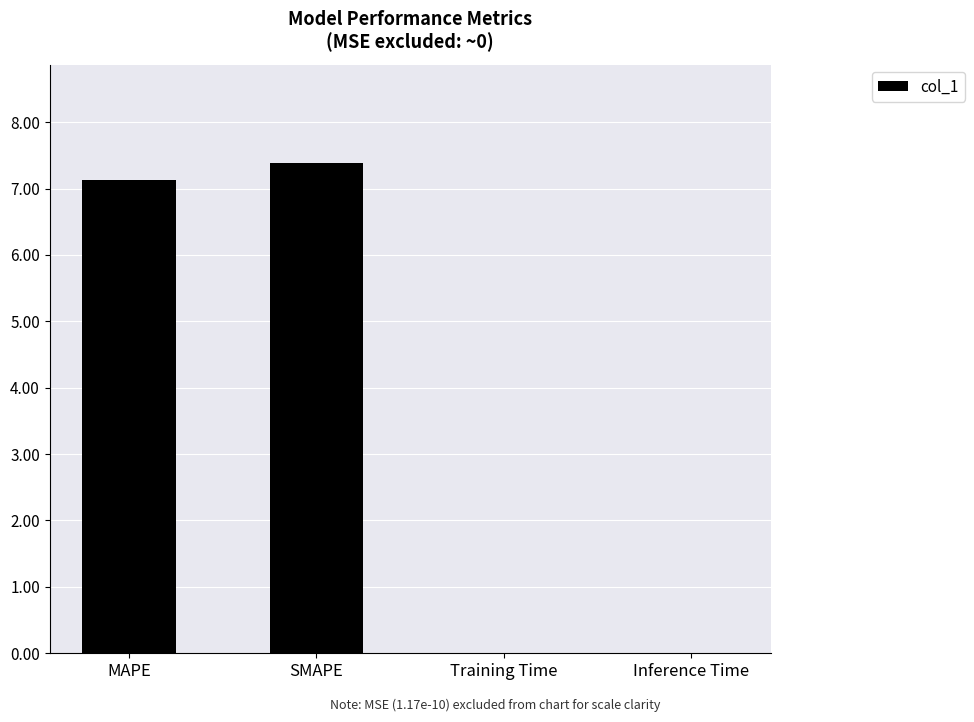

What is the sum of all values?

14.5